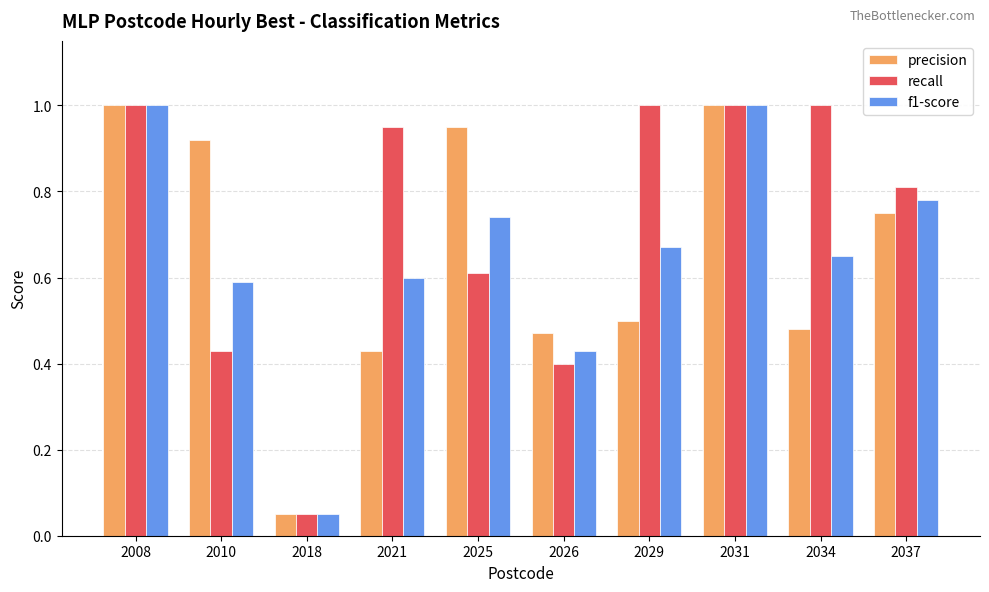

How many bars are there in each group?

3